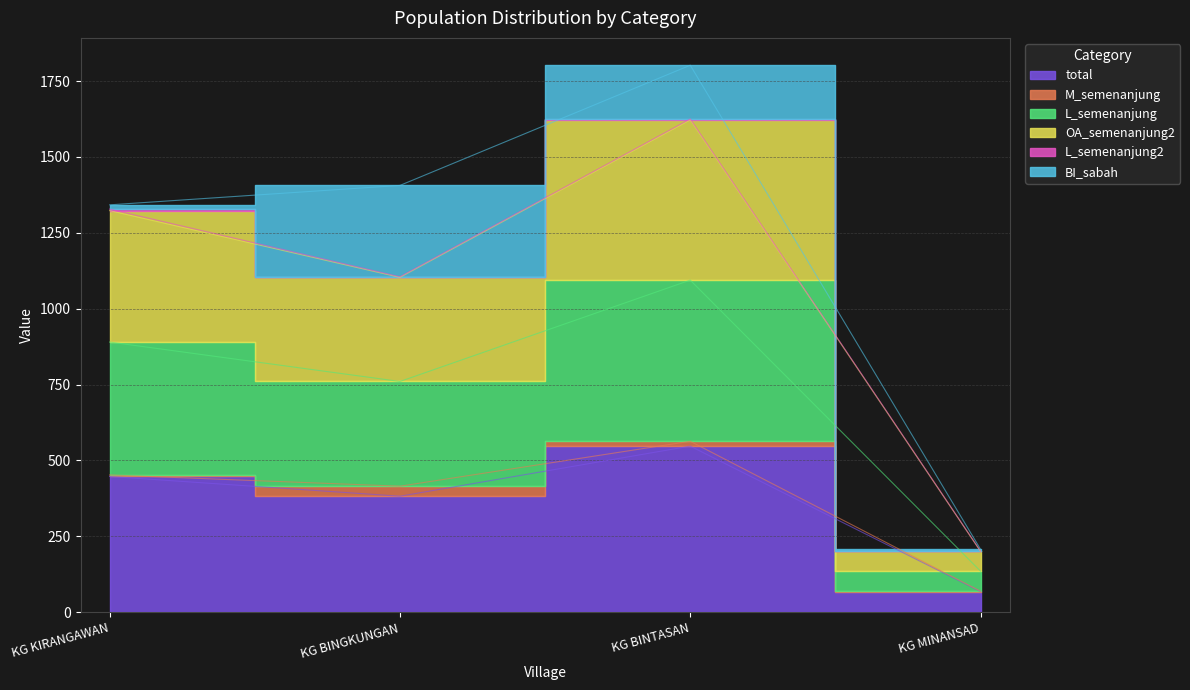

How many interior local valleys does the L_semenanjung series have?

1